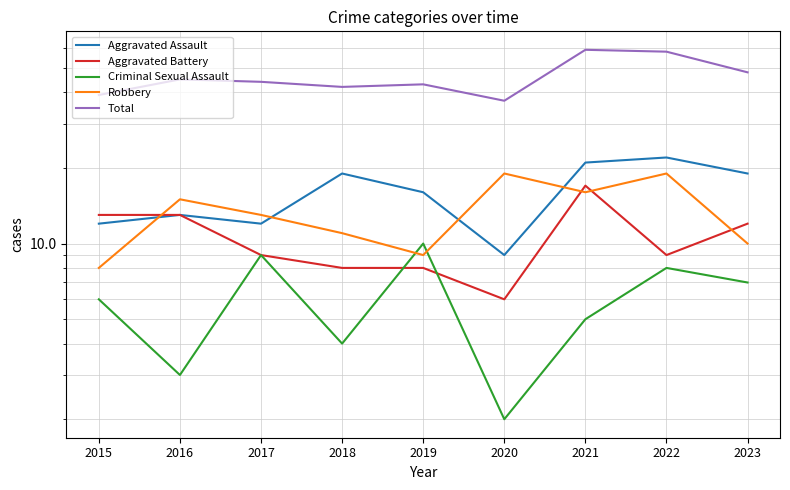

What is the sum of all Aggravated Assault values?

143